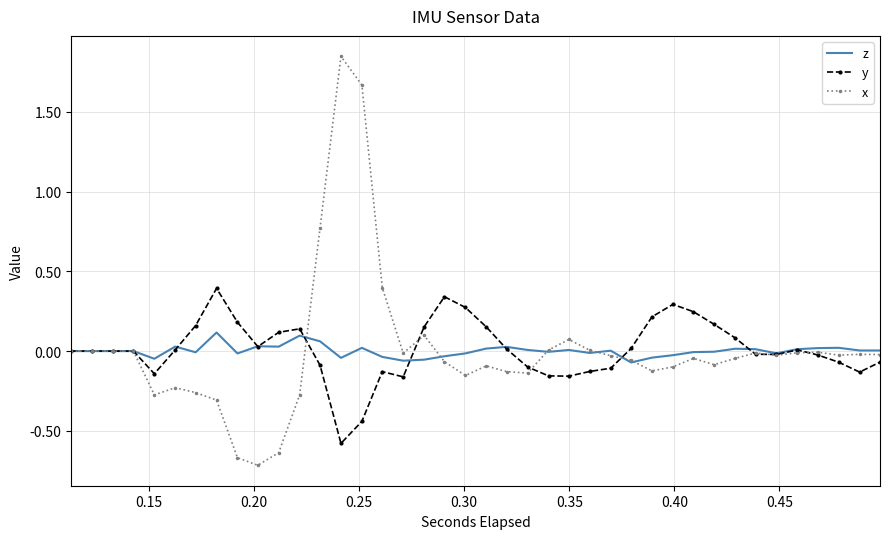

True or false: z has more than 1 points higher than both neighbors.

True